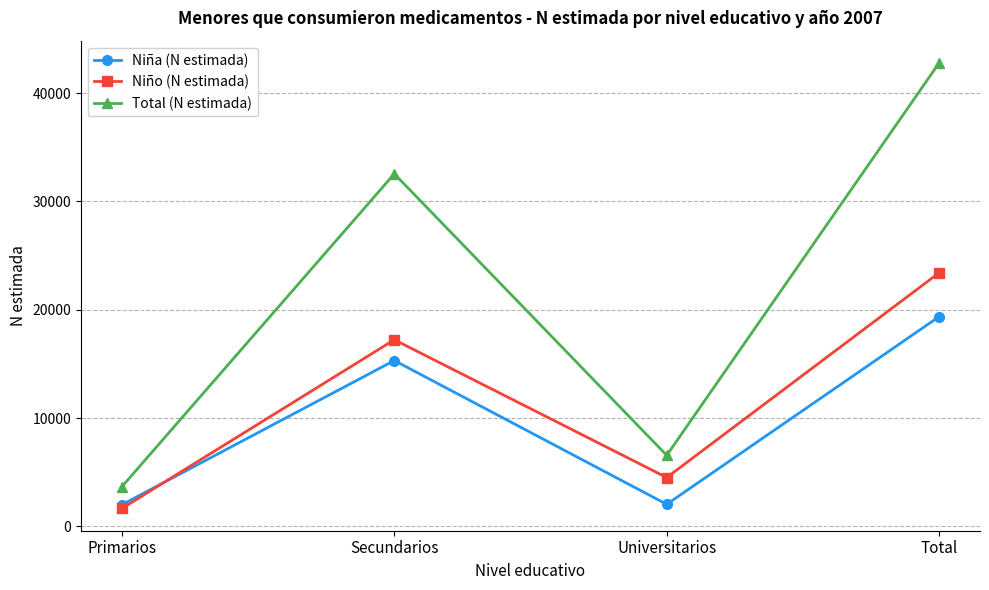

Between Primarios and Secundarios, which series saw the biggest shift?

Total (N estimada)